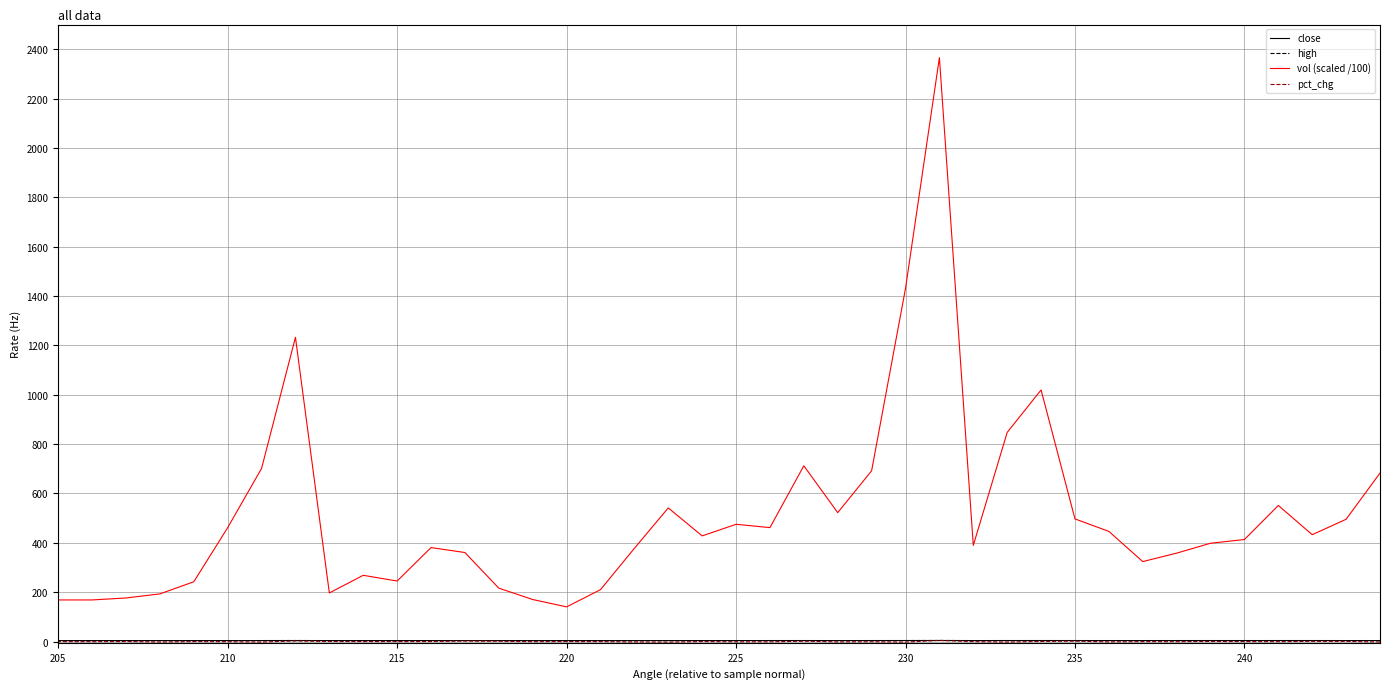

What are all the series names shown in the legend?

close, high, vol (scaled /100), pct_chg